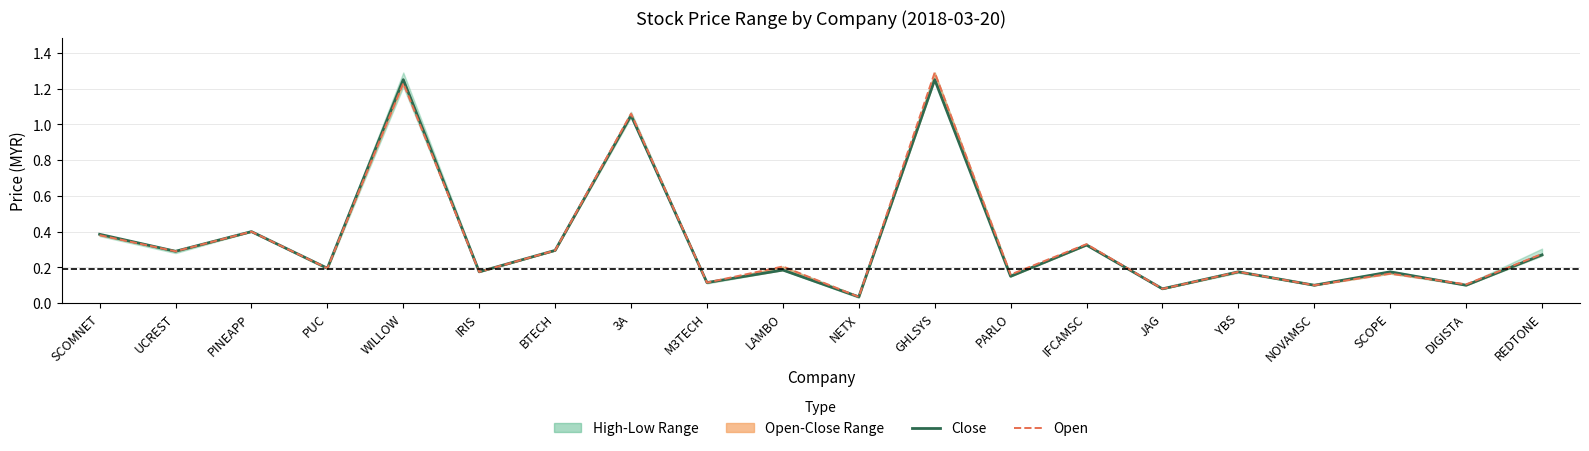

How many lines are shown in the chart?

2